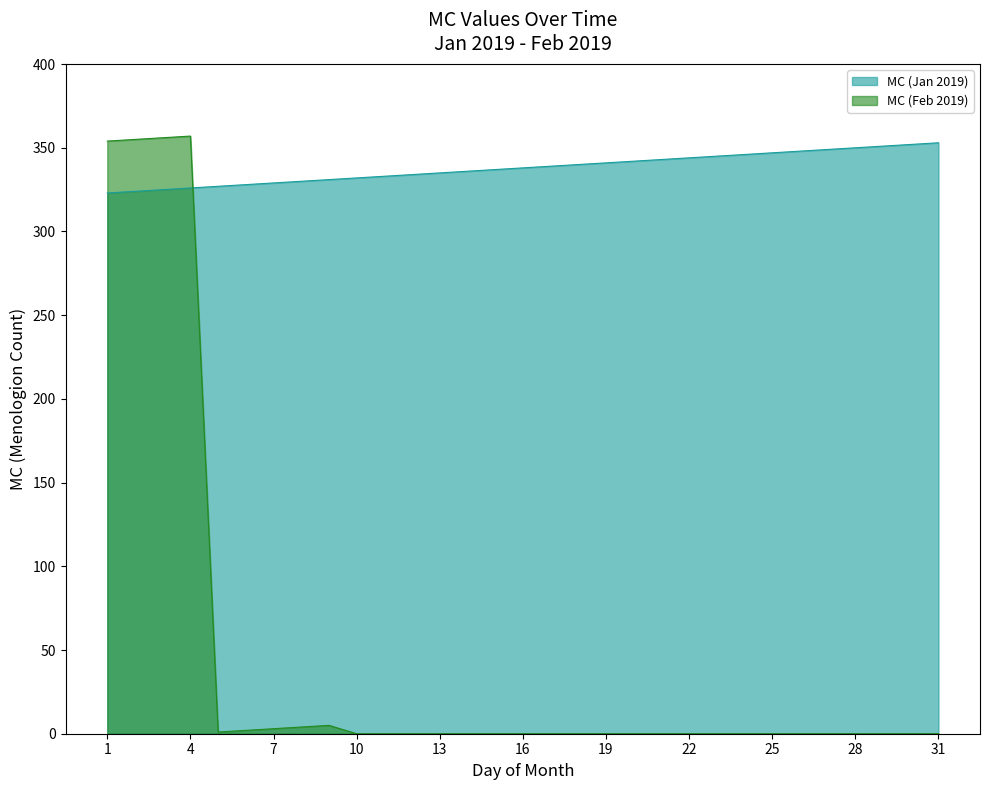

What are all the series names shown in the legend?

MC (Jan 2019), MC (Feb 2019)